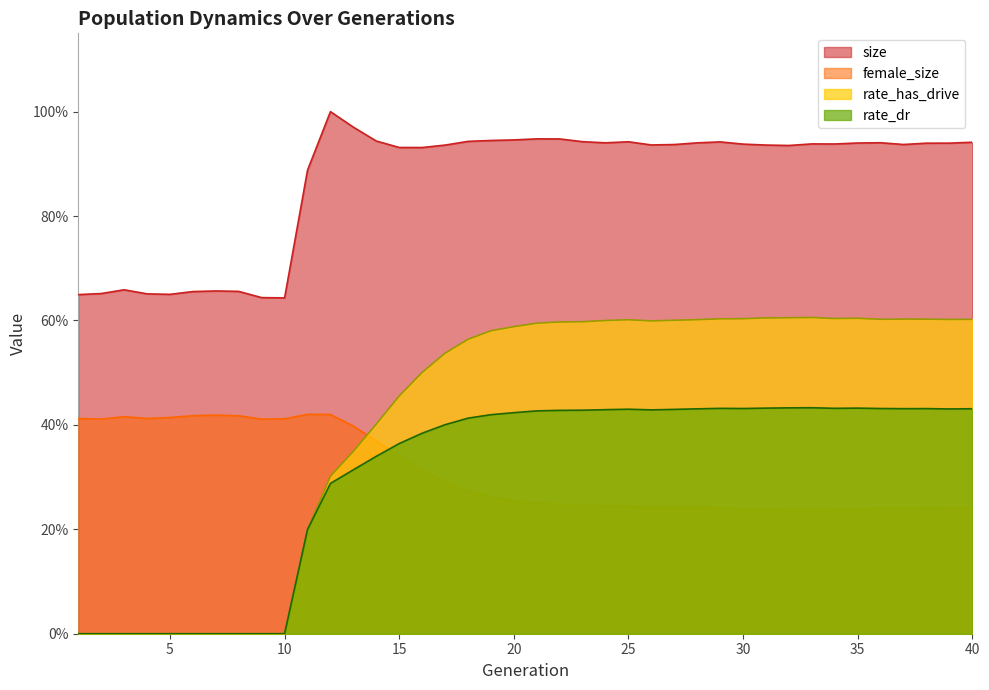

What is the difference between the maximum and minimum values in the rate_has_drive series?

0.6